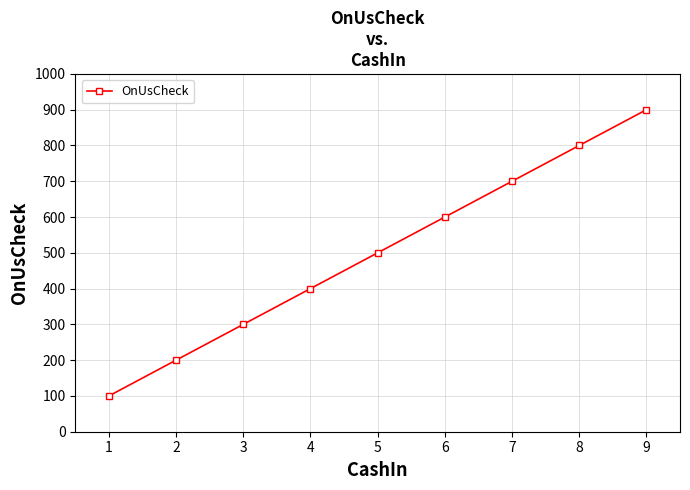

Which has a higher value, 5 or 9?

9